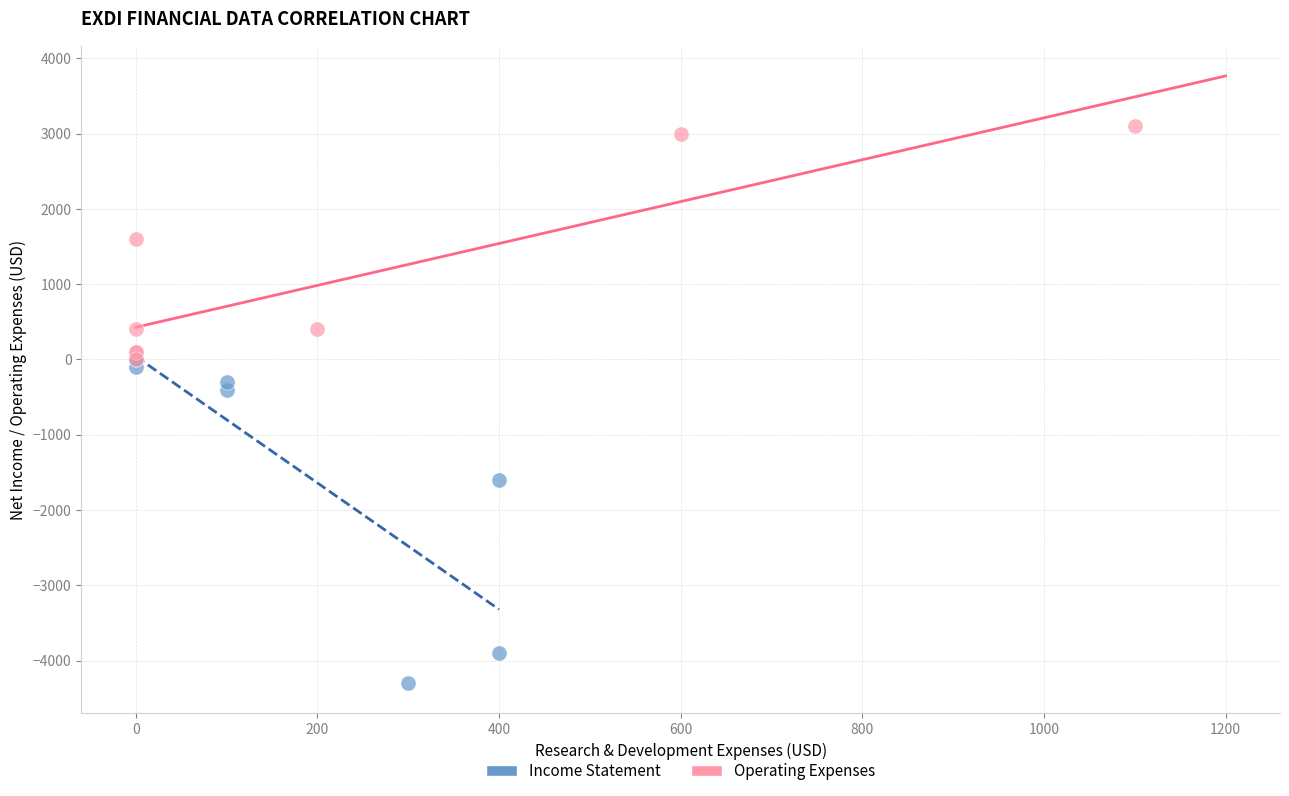

Which series reaches the maximum Y coordinate?

Operating Expenses